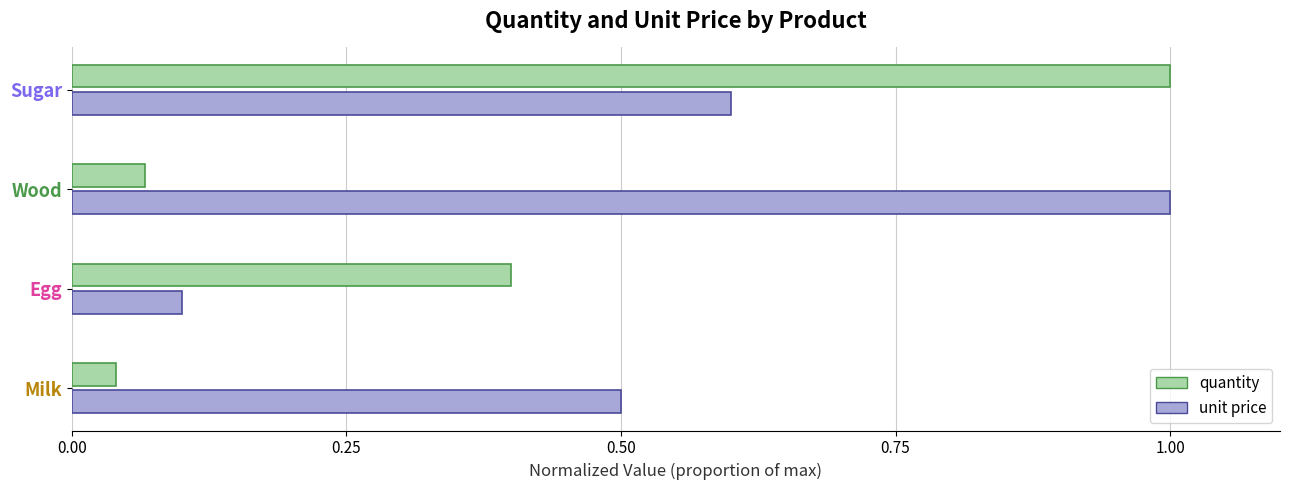

True or false: quantity has a value of 0.7 at Egg.

False